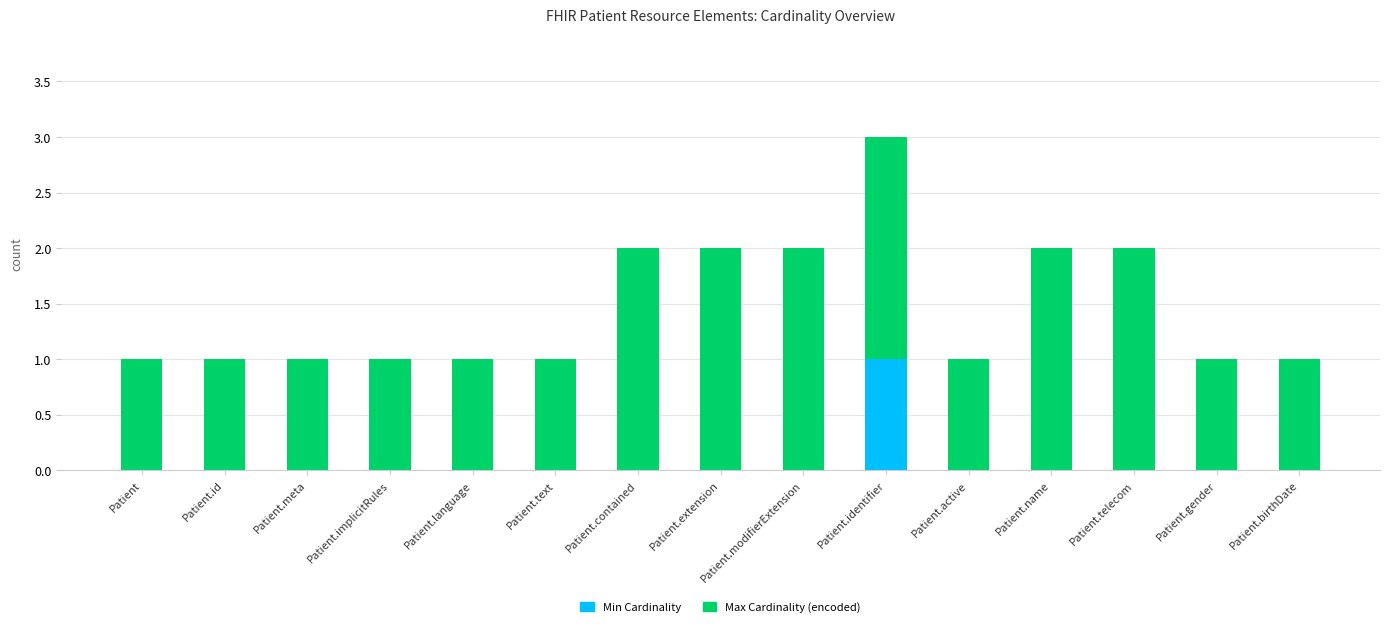

Does the chart contain stacked bars?

Yes